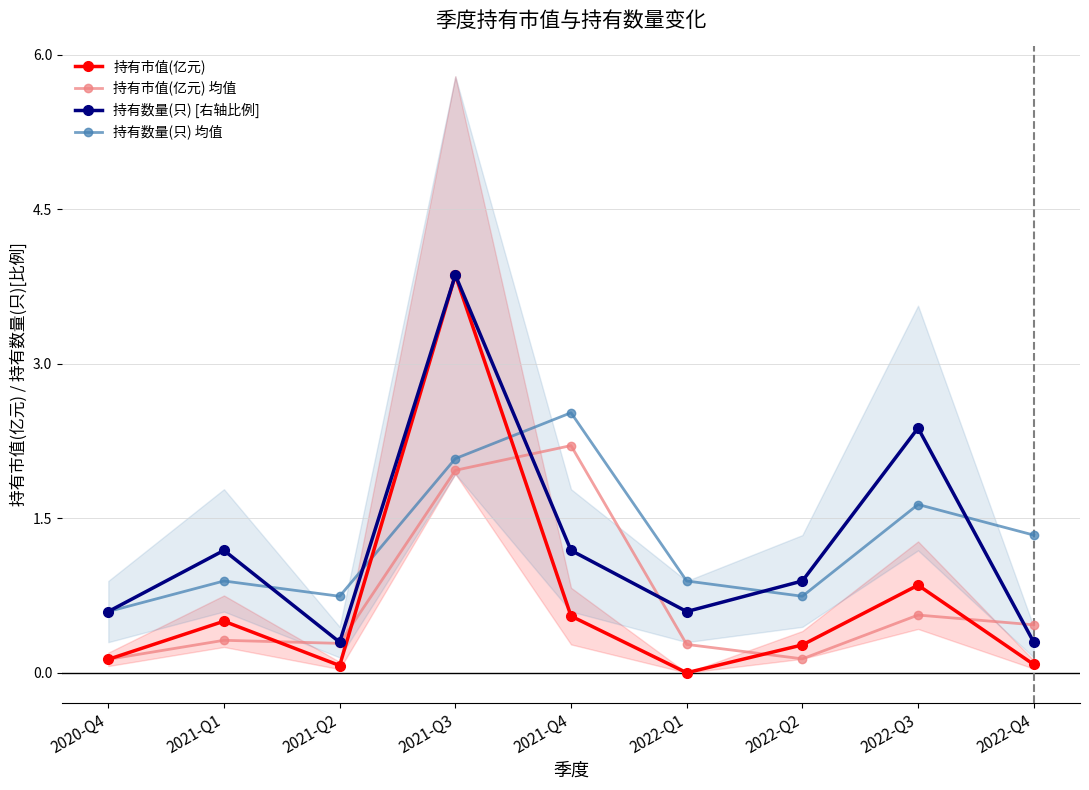

What is the maximum value shown in the chart?

3.9